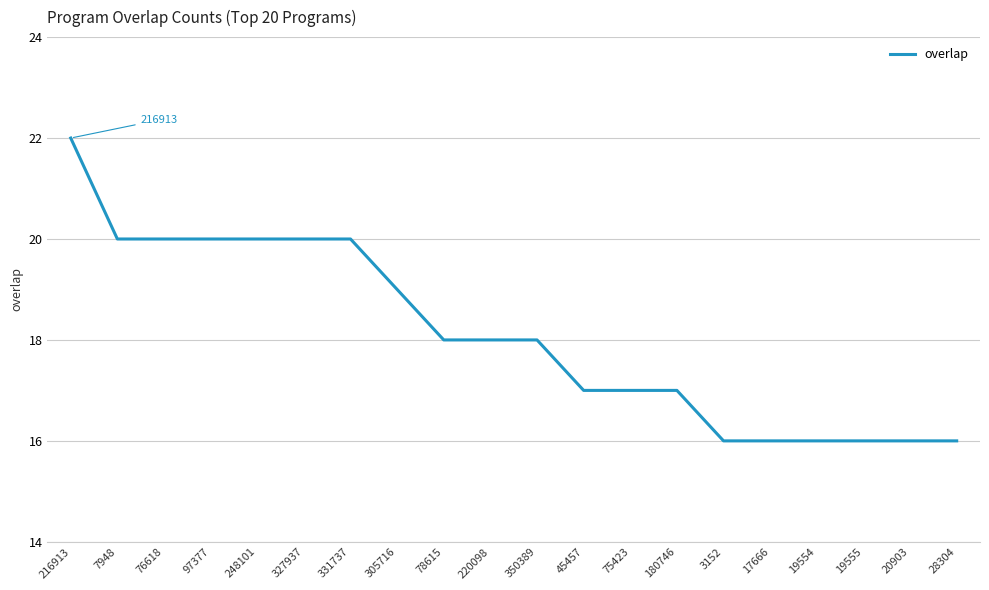

What position from the right is 75423?

8